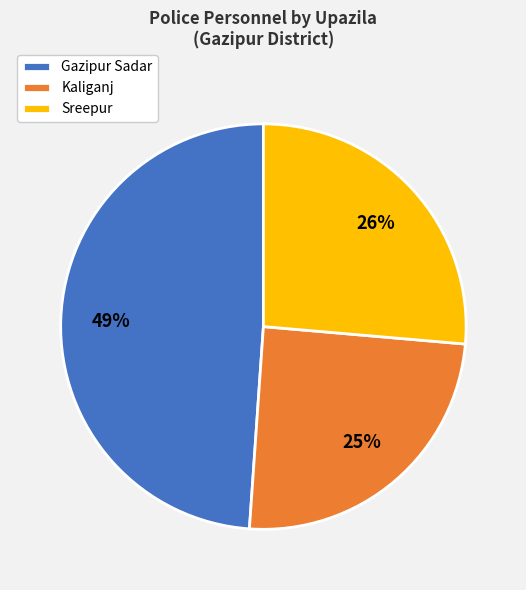

True or false: Sreepur accounts for 15% of the total.

False